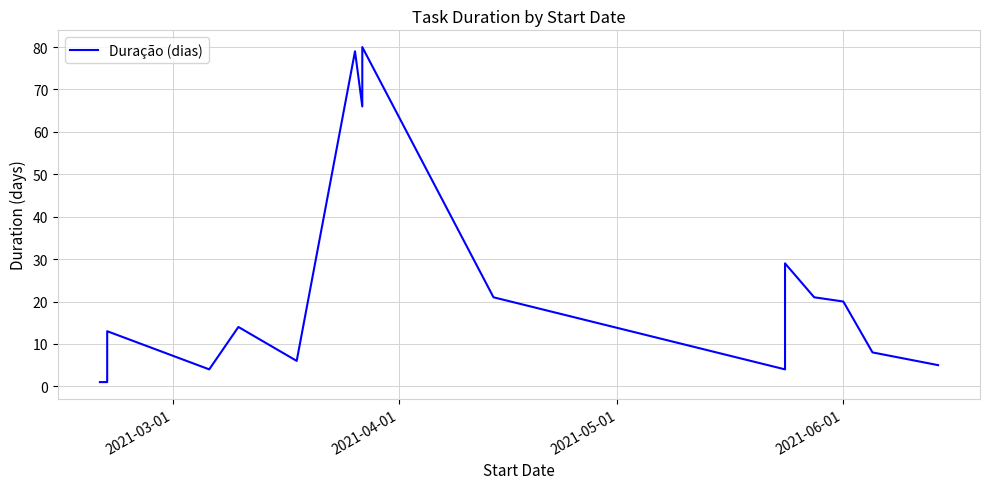

What is the minimum value shown in the chart?

1